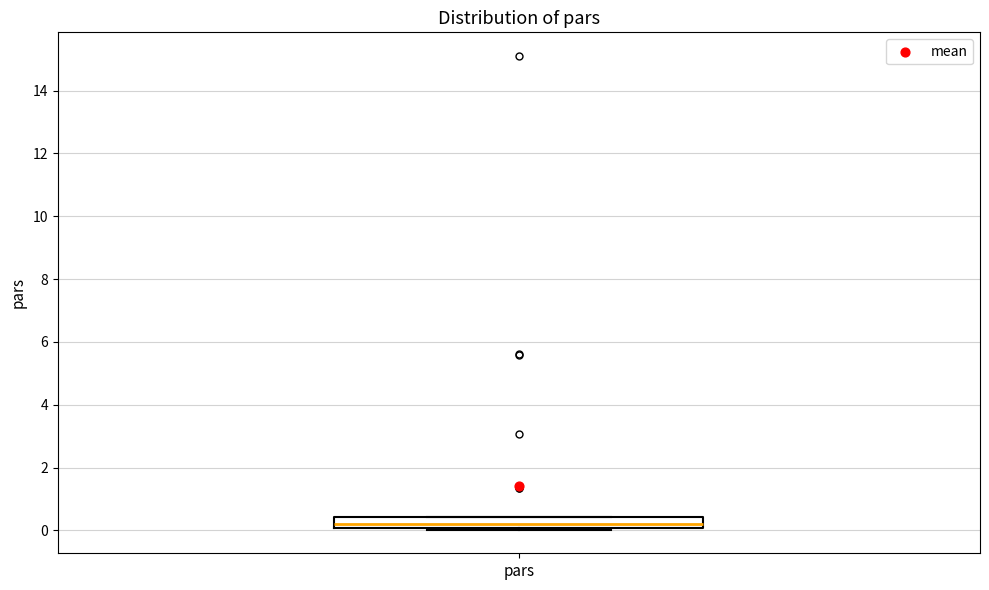

Read this box plot against the y-axis: the position of the median line, the range covered by the box, and the ends of both whiskers. The values are not printed on the chart, so give them approximately, as read against the axis.

median 0.2, box 0.0 to 0.4, whiskers 0.0 to 0.4